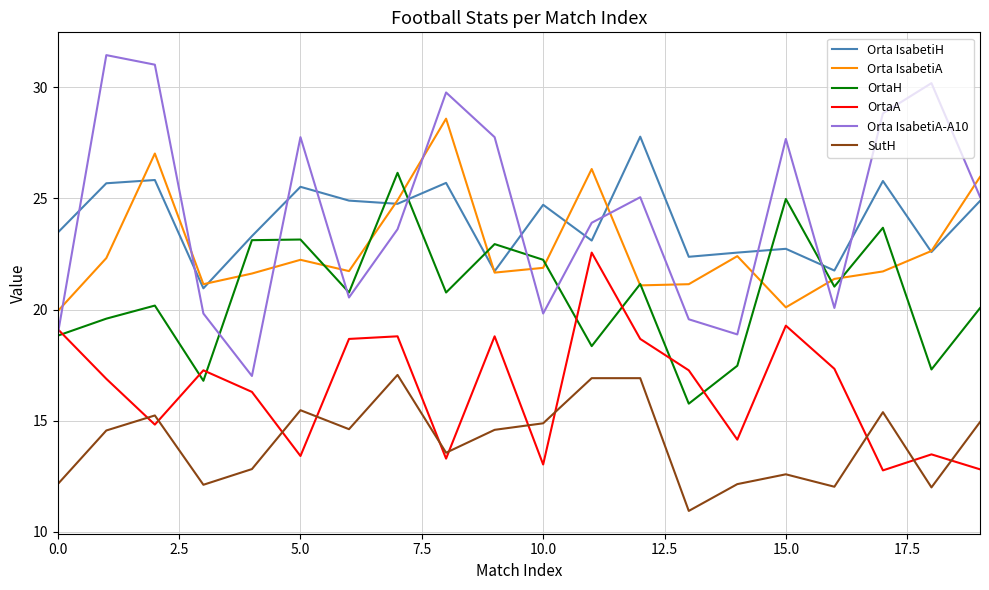

Which series has the widest spread of values?

Orta IsabetiA-A10